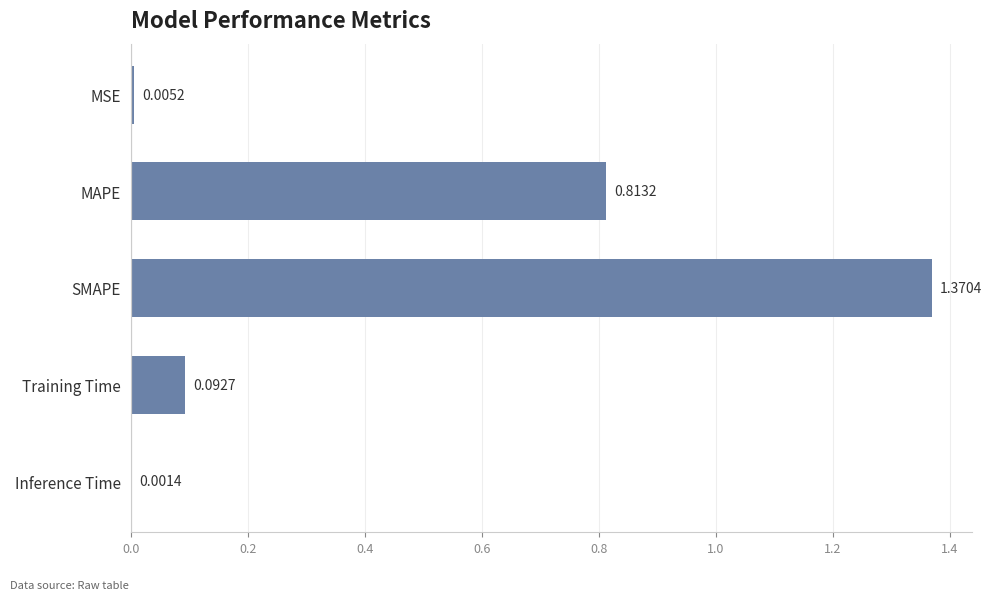

Where is the data nearest to the value 0?

Inference Time